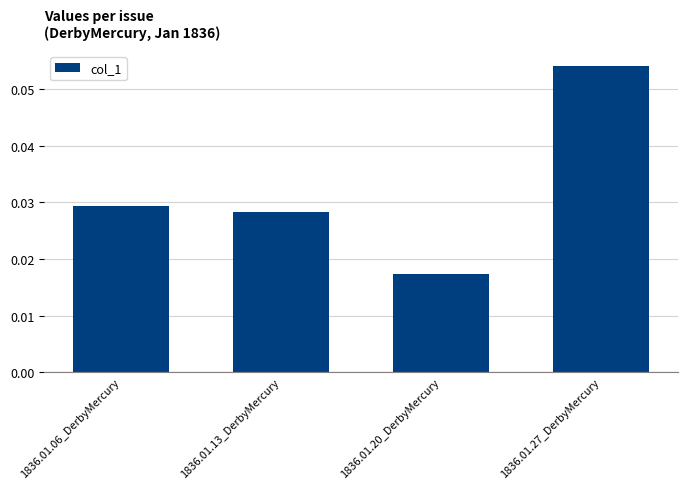

What position from the right is 1836.01.06_DerbyMercury?

4